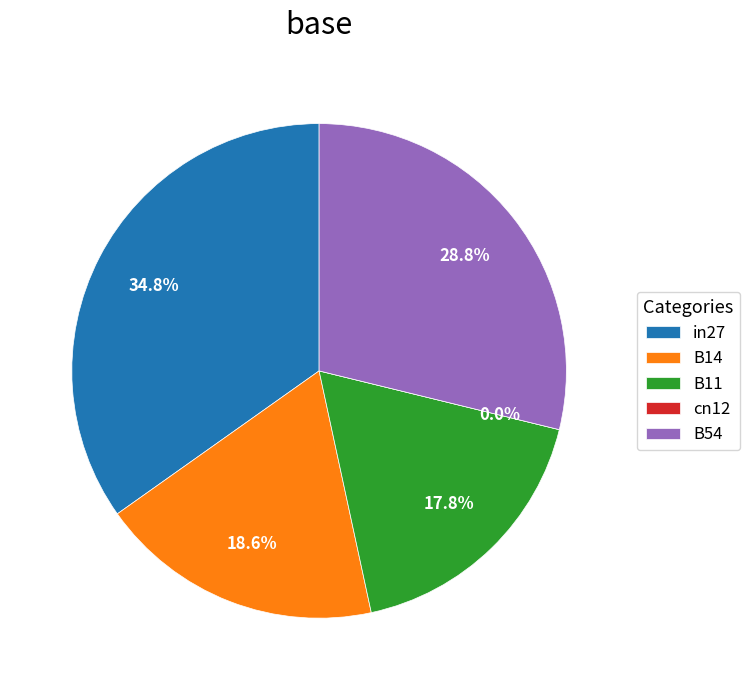

To the nearest percent, what is the average slice percentage?

20%